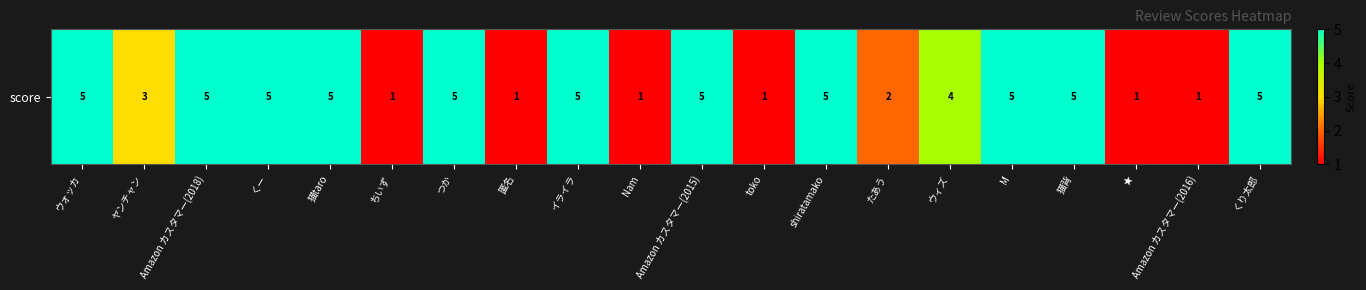

What is the change in value from イライラ to たあう?

-3